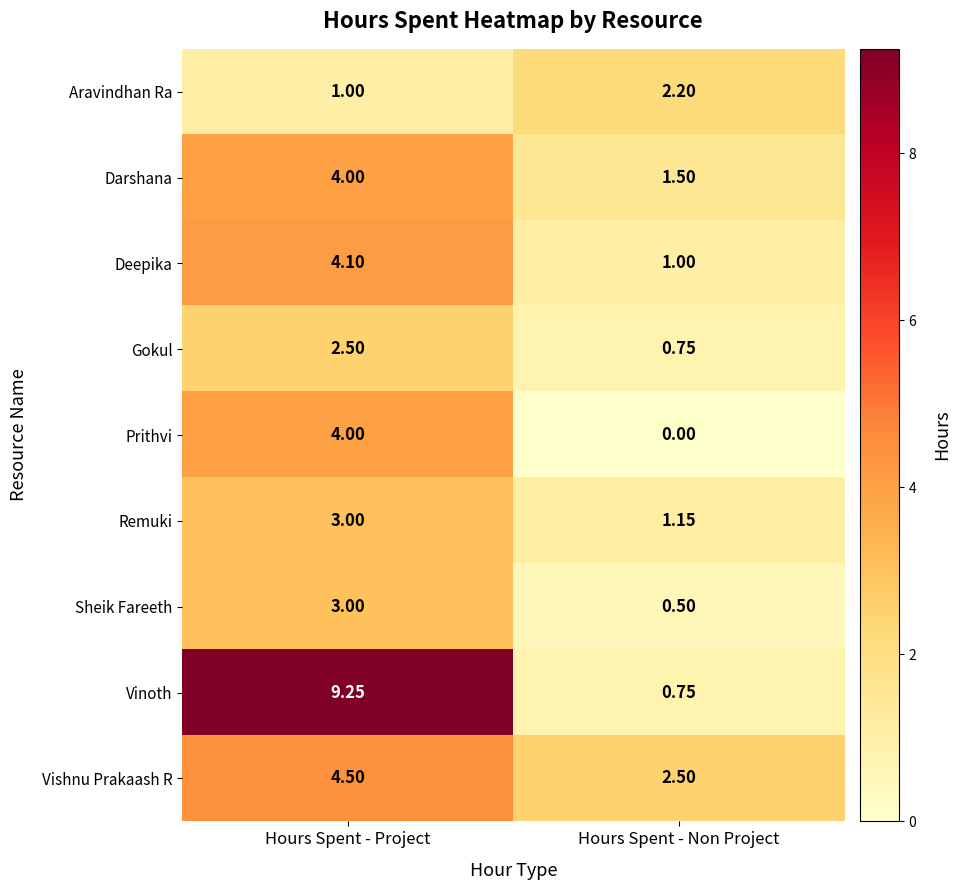

How many data points does each series have?

2